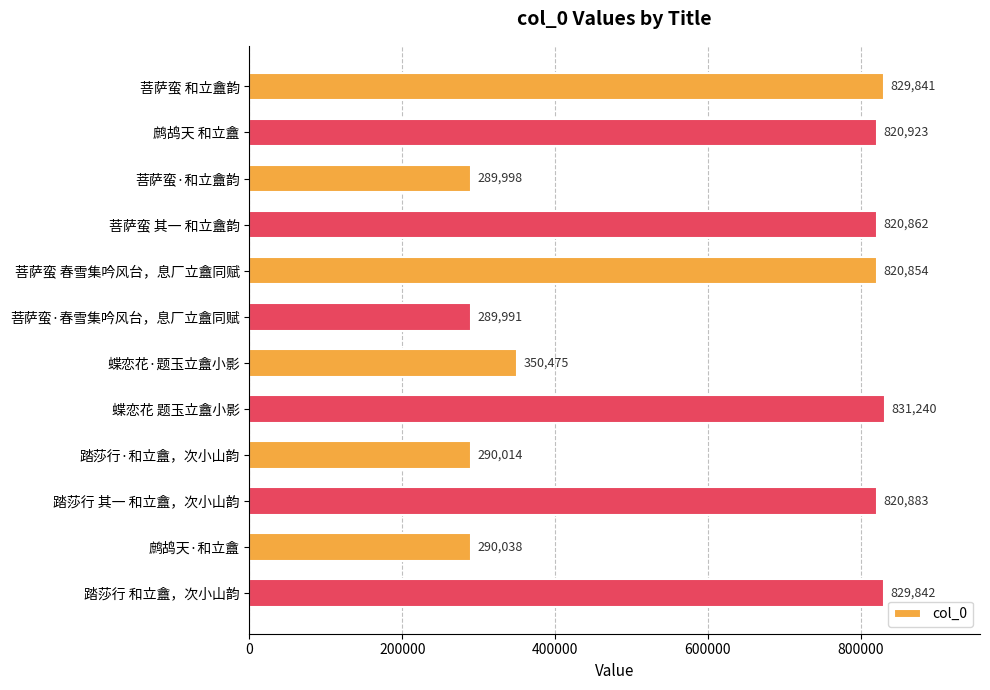

Rank the categories by value from highest to lowest.

蝶恋花 题玉立盦小影, 踏莎行 和立盦，次小山韵, 菩萨蛮 和立盦韵, 鹧鸪天 和立盦, 踏莎行 其一 和立盦，次小山韵, 菩萨蛮 其一 和立盦韵, 菩萨蛮 春雪集吟风台，息厂立盦同赋, 蝶恋花·题玉立盦小影, 鹧鸪天·和立盦, 踏莎行·和立盦，次小山韵, 菩萨蛮·和立盦韵, 菩萨蛮·春雪集吟风台，息厂立盦同赋